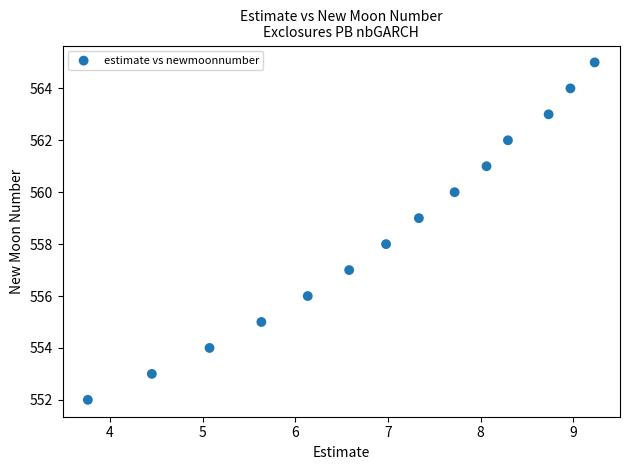

What is the range of Y values (max minus min)?

13